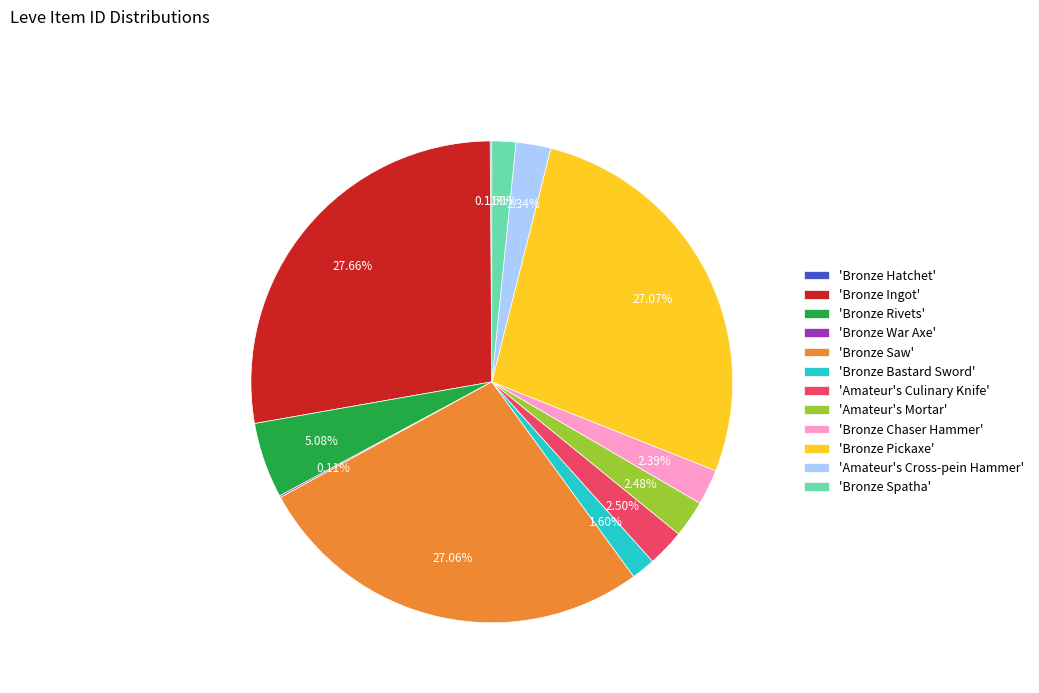

Is there a majority slice in this chart?

No